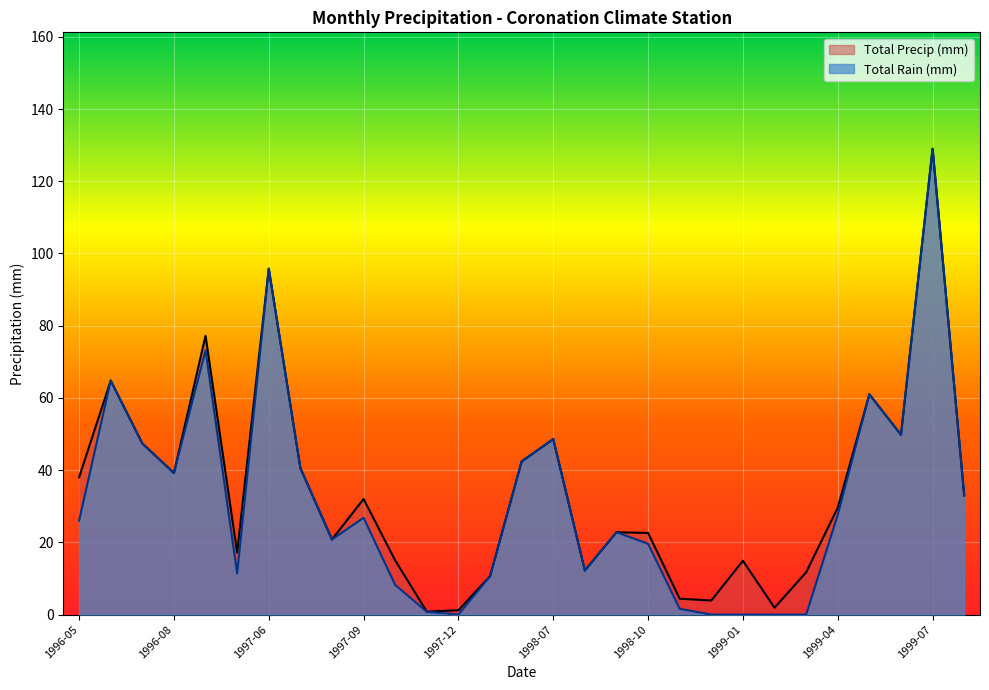

What position from the left is 1999-02?

23